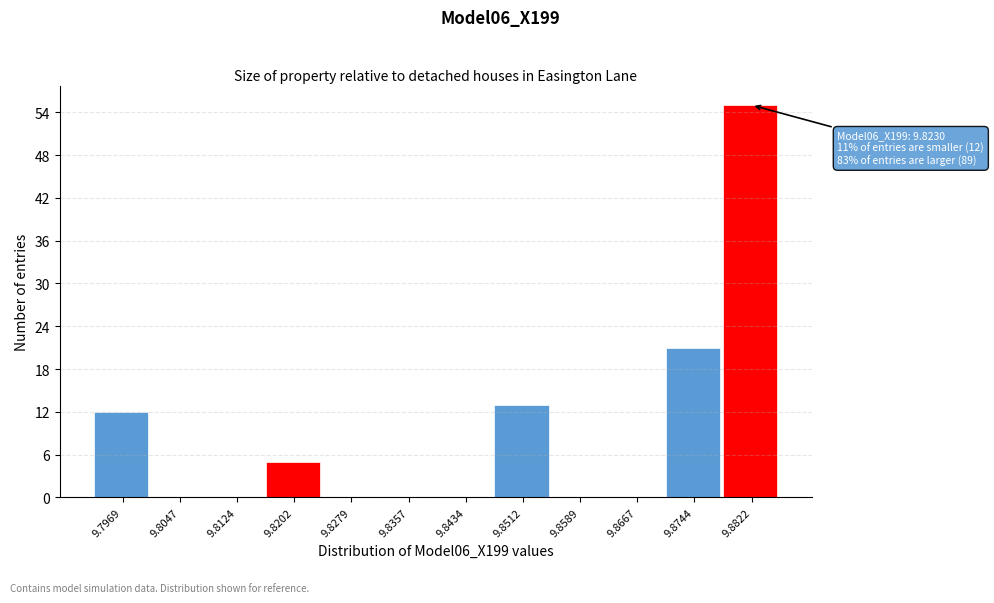

Over which range of the x-axis is the bar tallest?

9.878 to 9.886